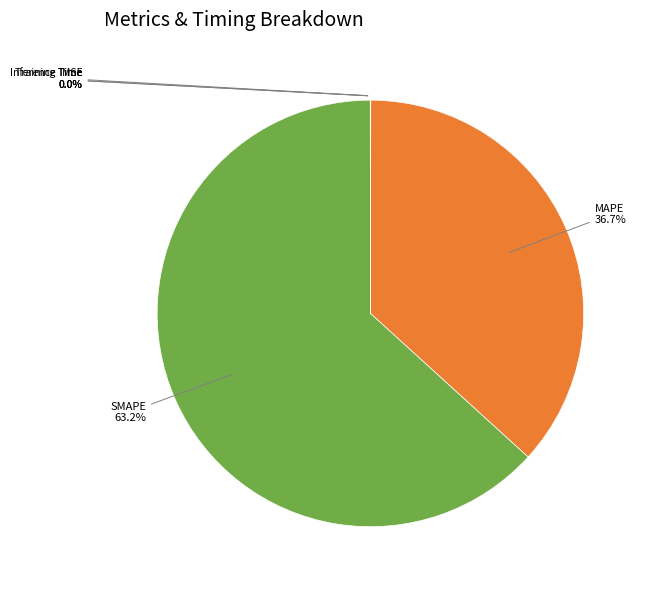

Does any single category account for the majority?

Yes